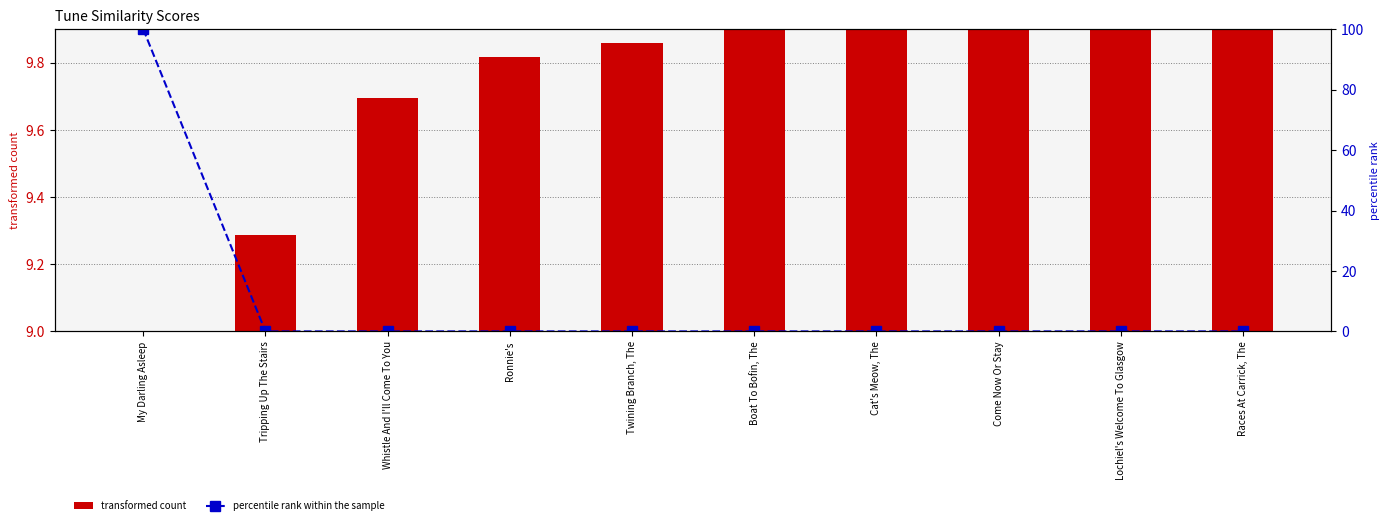

True or false: transformed count has a value of 17.7 at Cat's Meow, The.

False